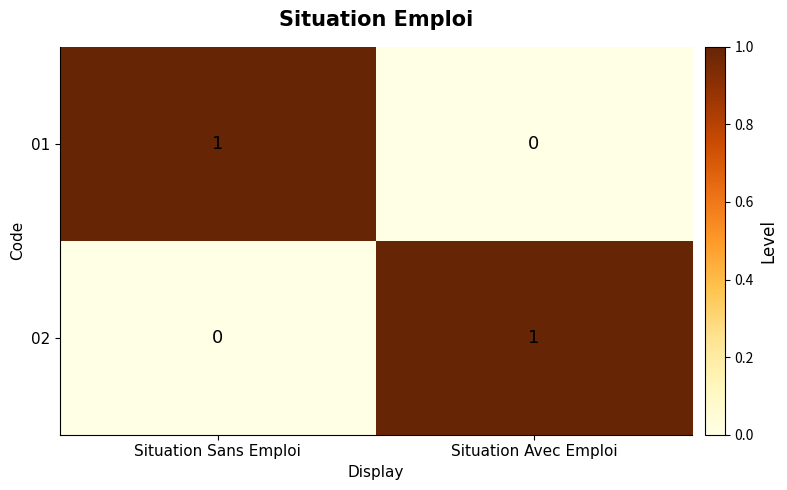

Where is 02 nearest to the value 0?

Situation Sans Emploi